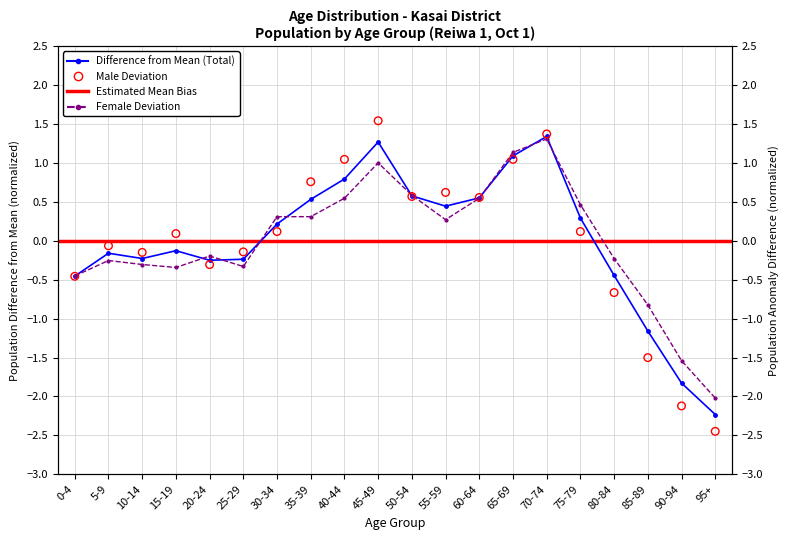

At which category is the sum across all series the highest?

70-74